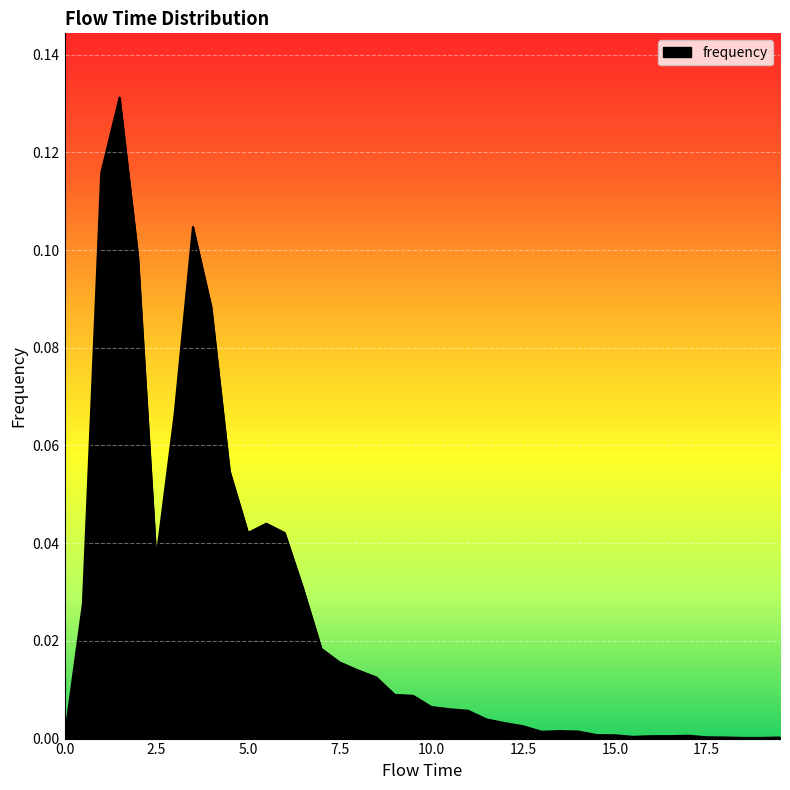

How many interior local valleys (lower than both neighbors) does the data have?

4